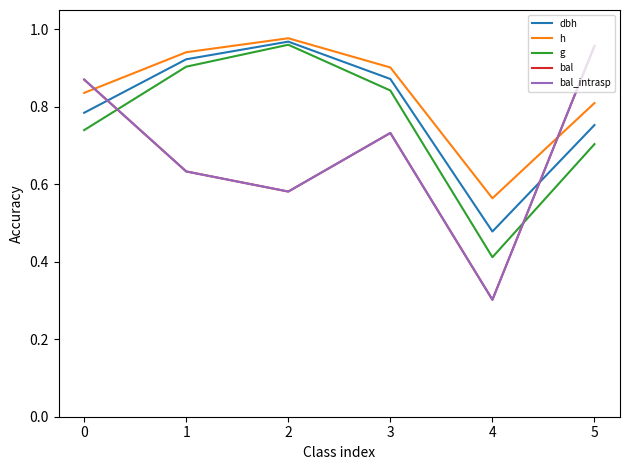

Does the chart display data point markers on the line(s)?

No